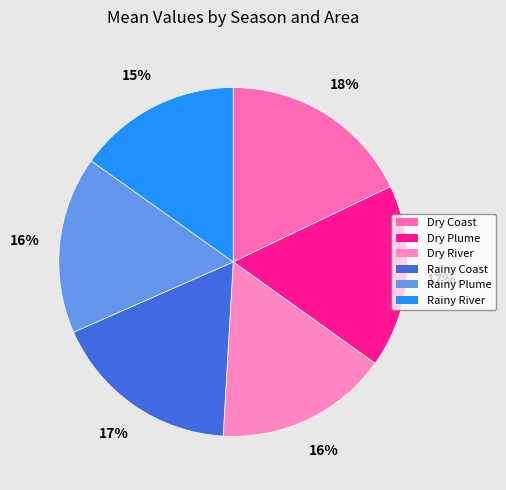

Is the sum of Dry Coast and Dry River greater than half?

No